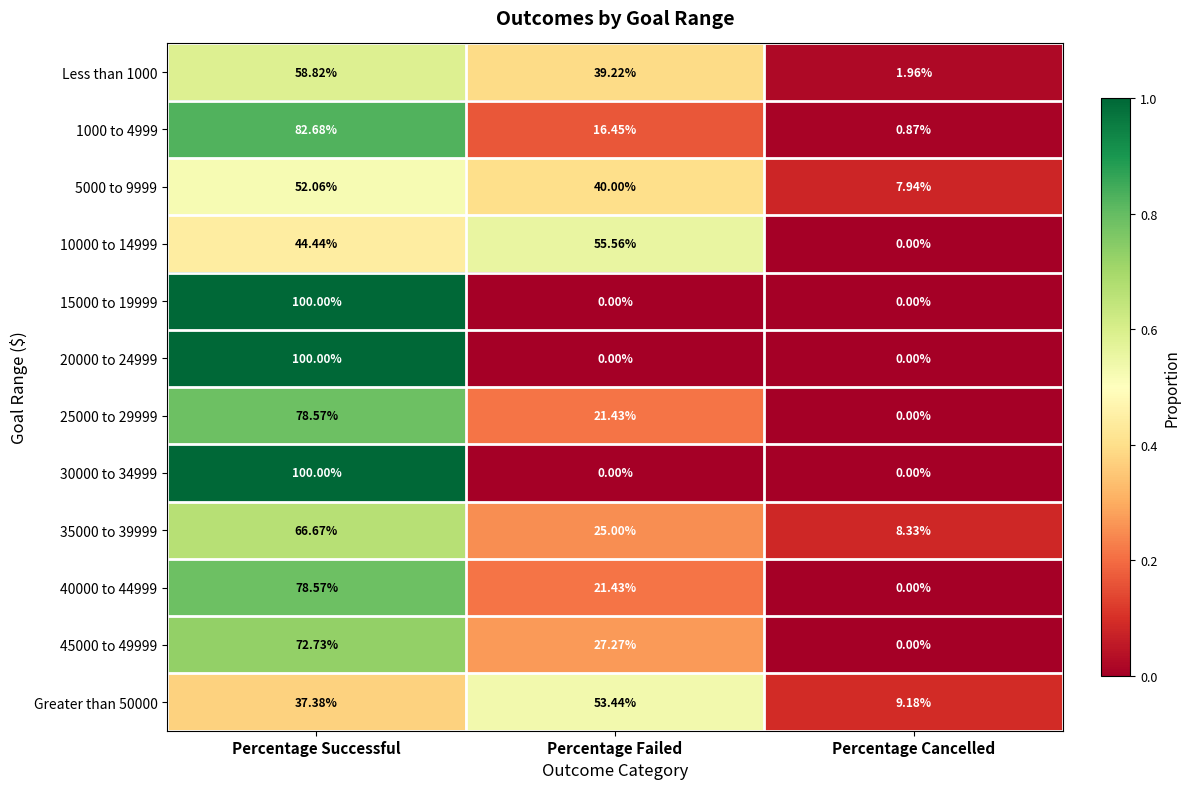

Is the value of 15000 to 19999 at Percentage Cancelled greater than the value of 45000 to 49999 at Percentage Failed?

No